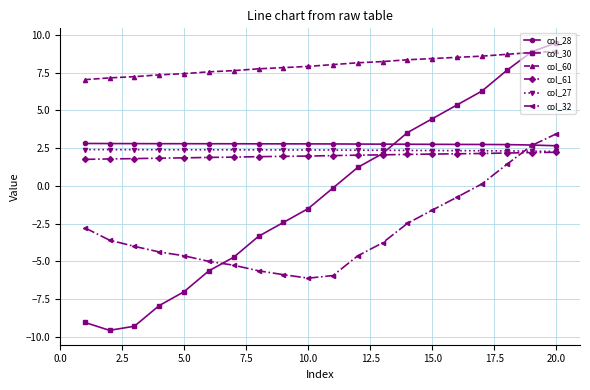

Does the chart display data point markers on the line(s)?

Yes